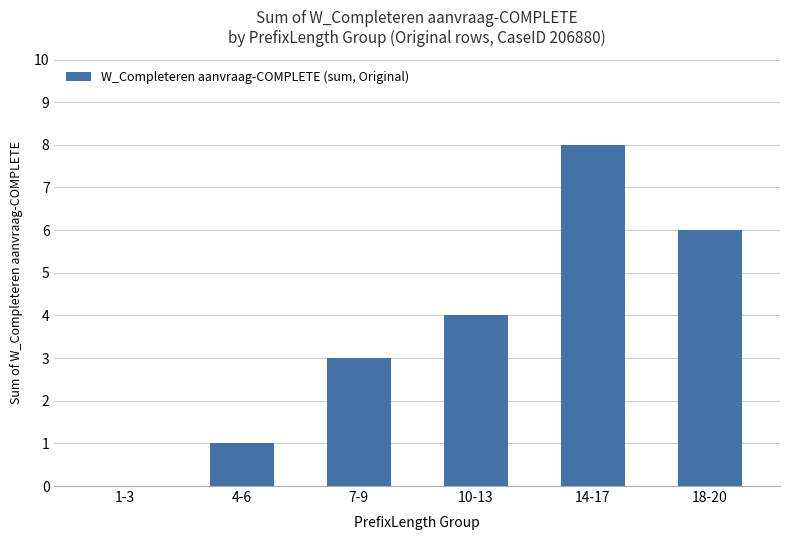

What is the average value?

4